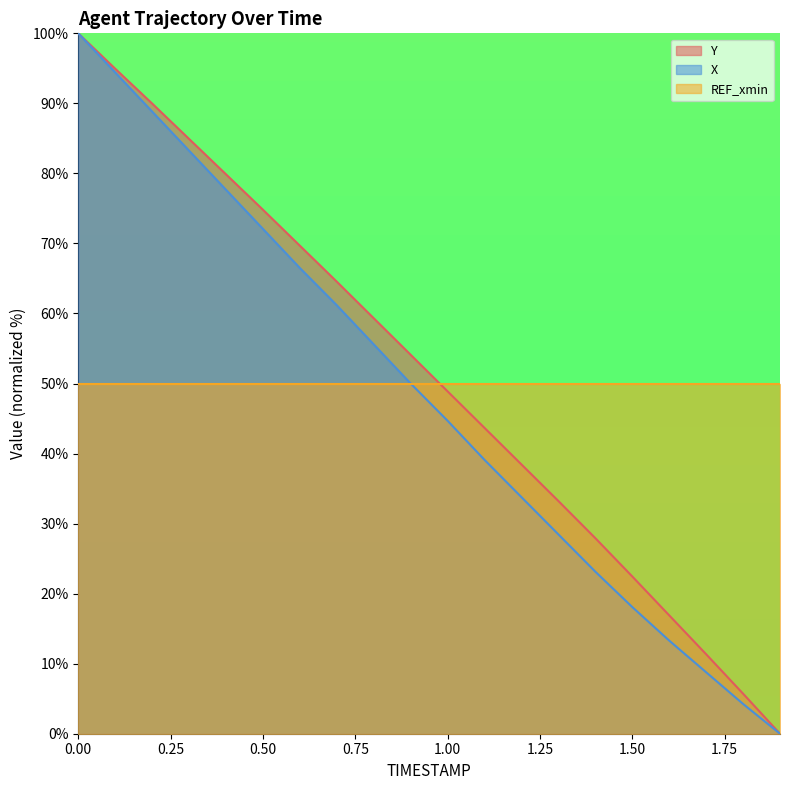

What is the value of the Y point at the 12th from the left?

43.7